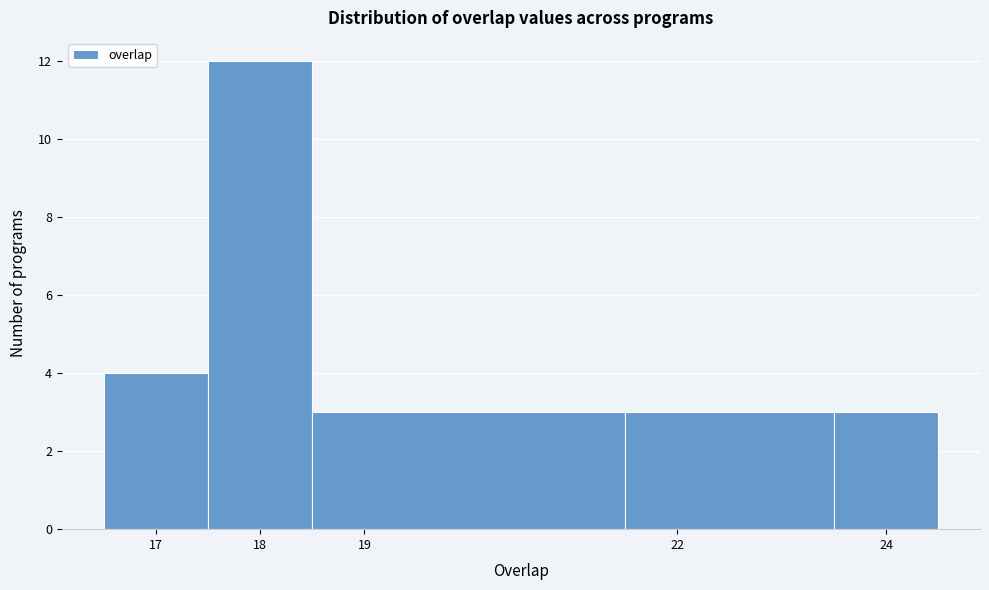

How tall is the bar that spans 18.5 to 21.5 on the x-axis? The values are not printed on the chart, so give them approximately, as read against the axis.

3